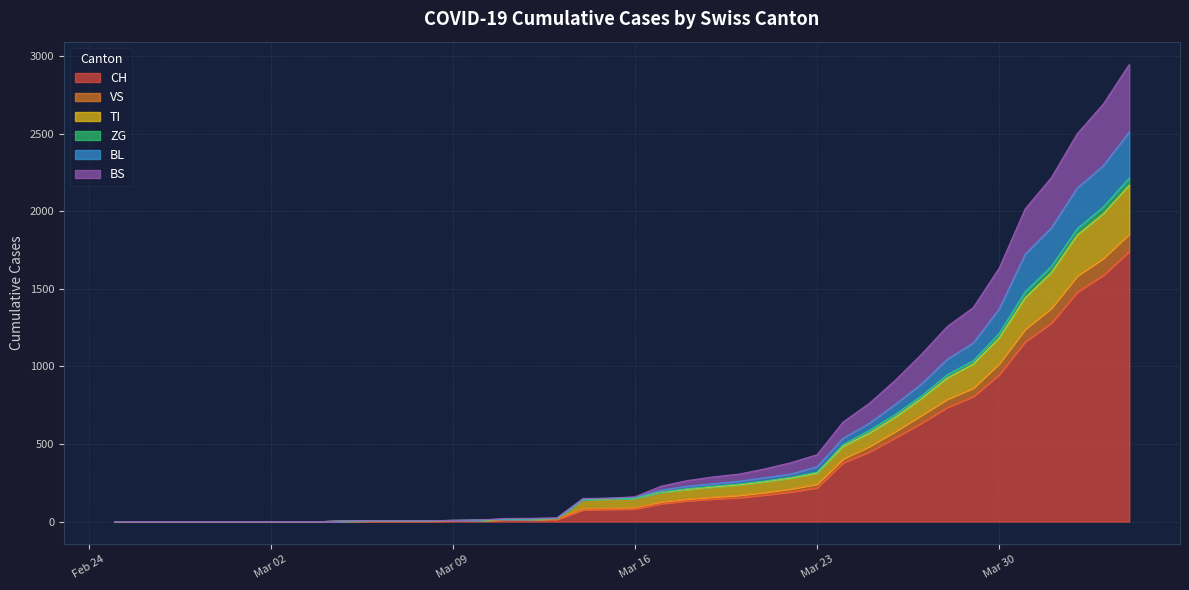

At which label is CH closest to 871?

2020-03-29